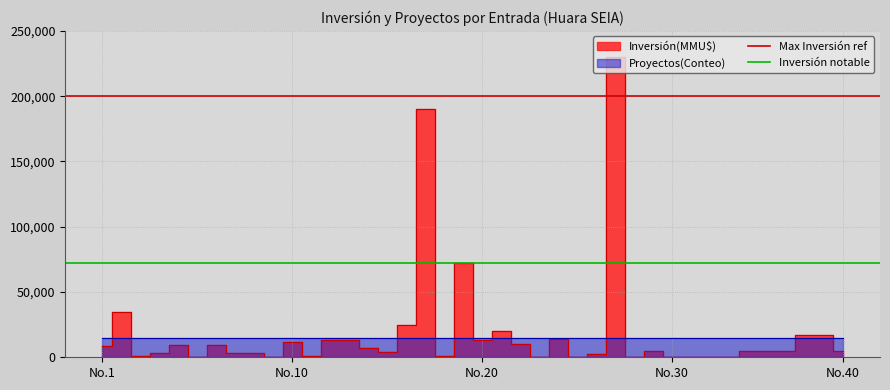

How many lines are shown in the chart?

2